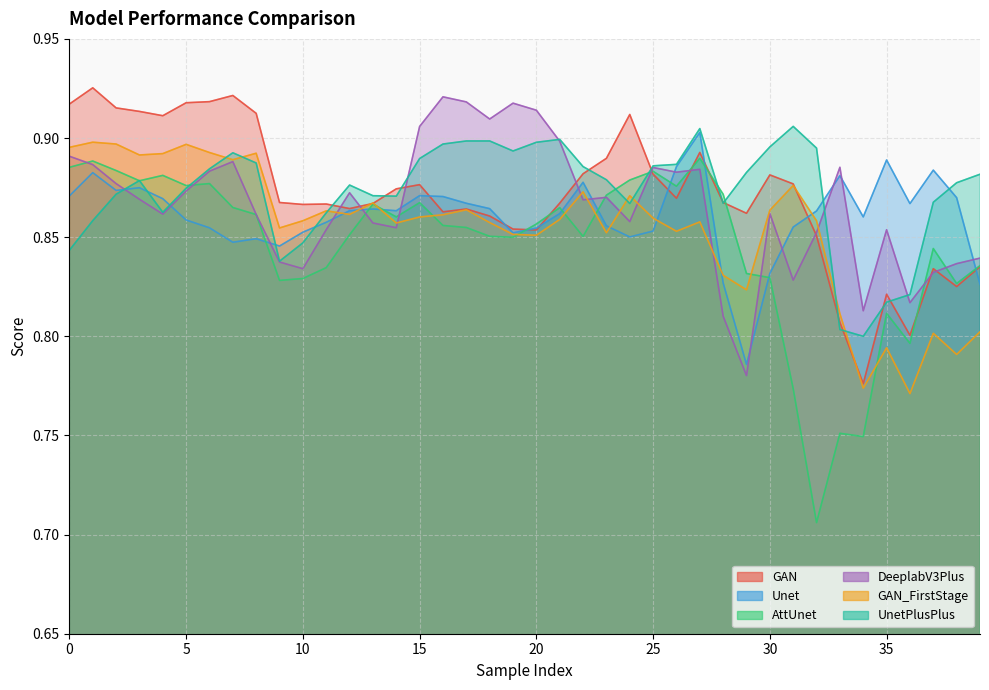

Between 15 and 22, which is larger?

22